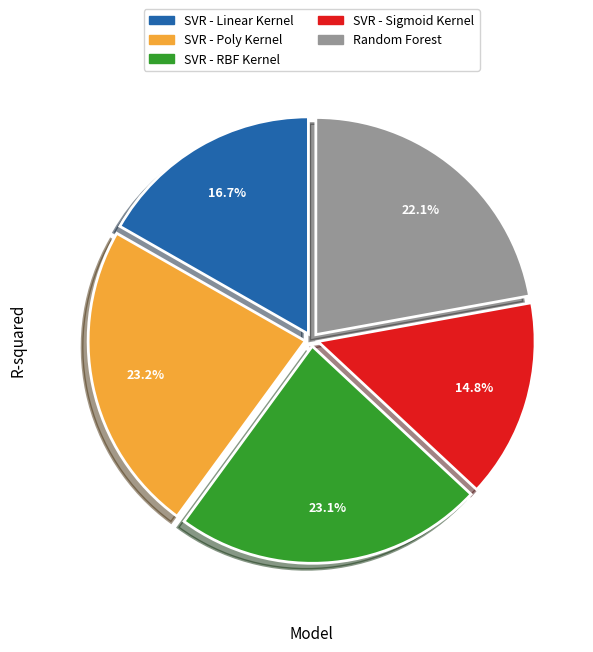

Which category has the smallest portion of the pie?

SVR - Sigmoid Kernel